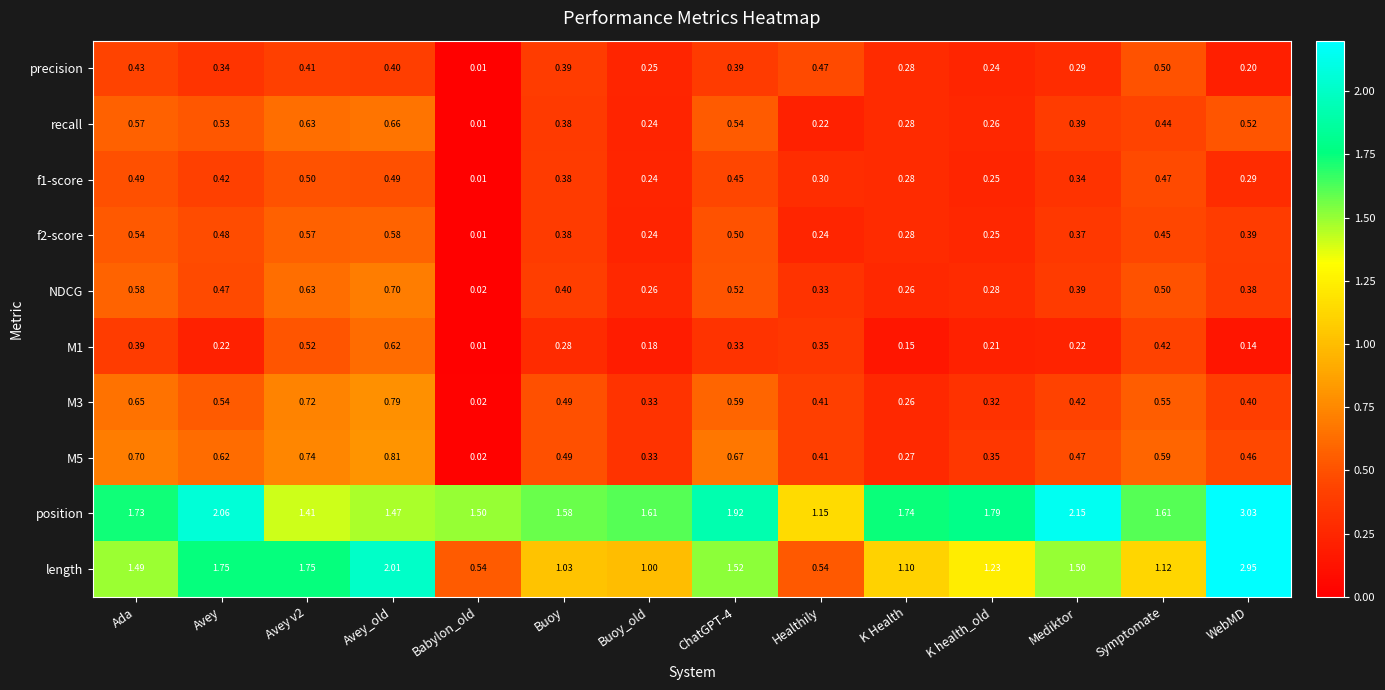

Where is M3 nearest to the value 0?

Babylon_old